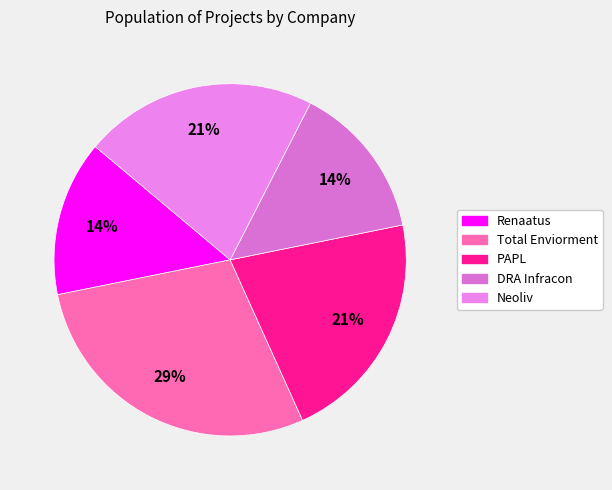

Which slice is the smallest?

Renaatus